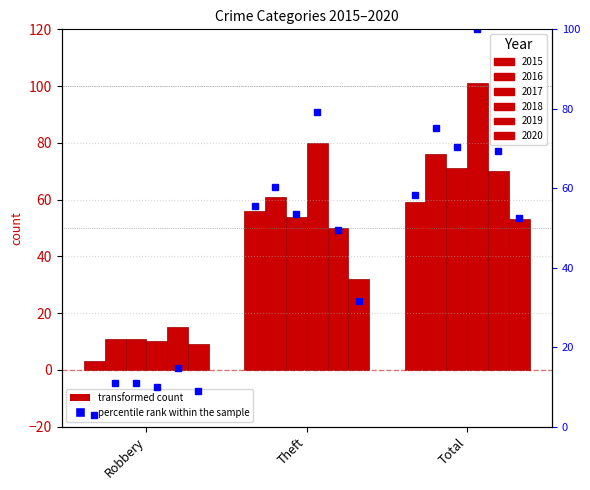

What is the label of the 1st bar from the right?

Total